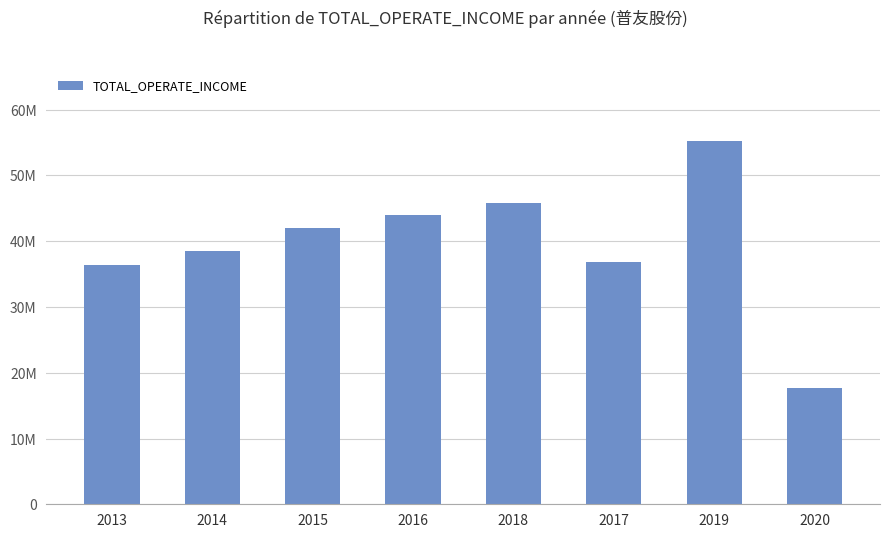

What is the value of the 4th bar from the left?

44053340.2